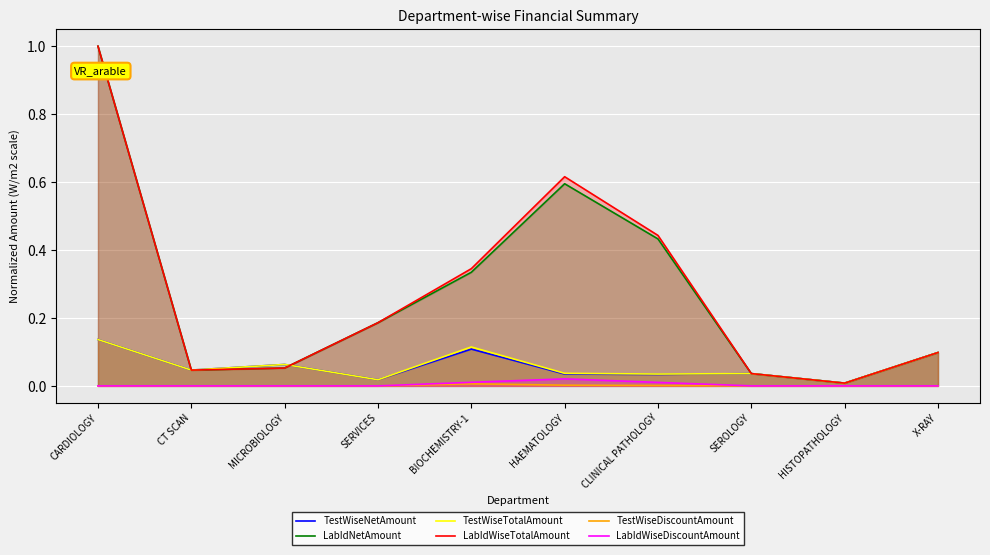

Rank the series by their maximum value, from highest to lowest.

LabIdNetAmount, LabIdWiseTotalAmount, TestWiseNetAmount, TestWiseTotalAmount, LabIdWiseDiscountAmount, TestWiseDiscountAmount